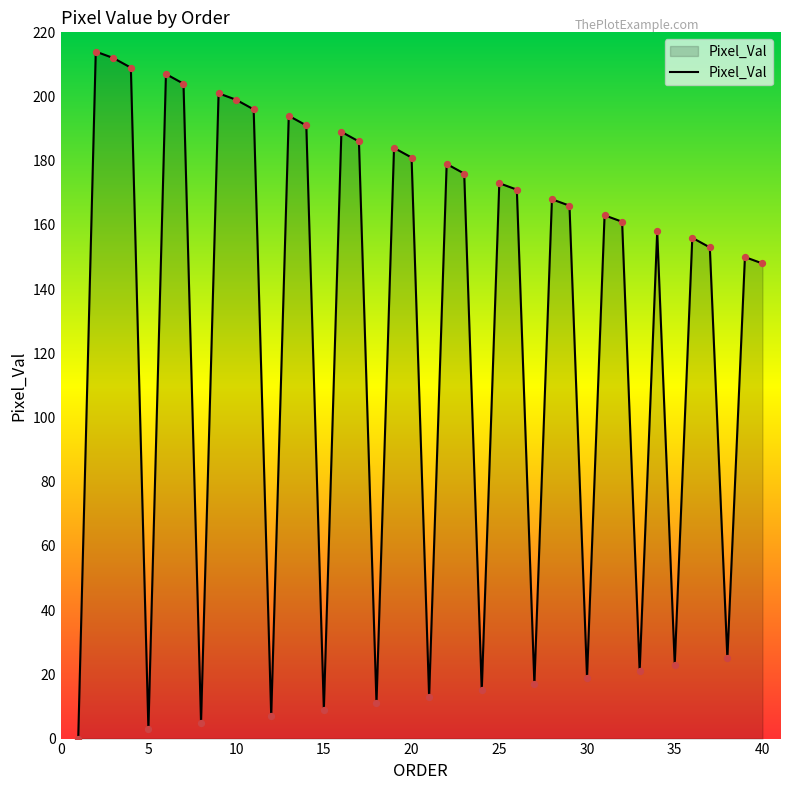

What is the difference between the maximum and minimum values?

214